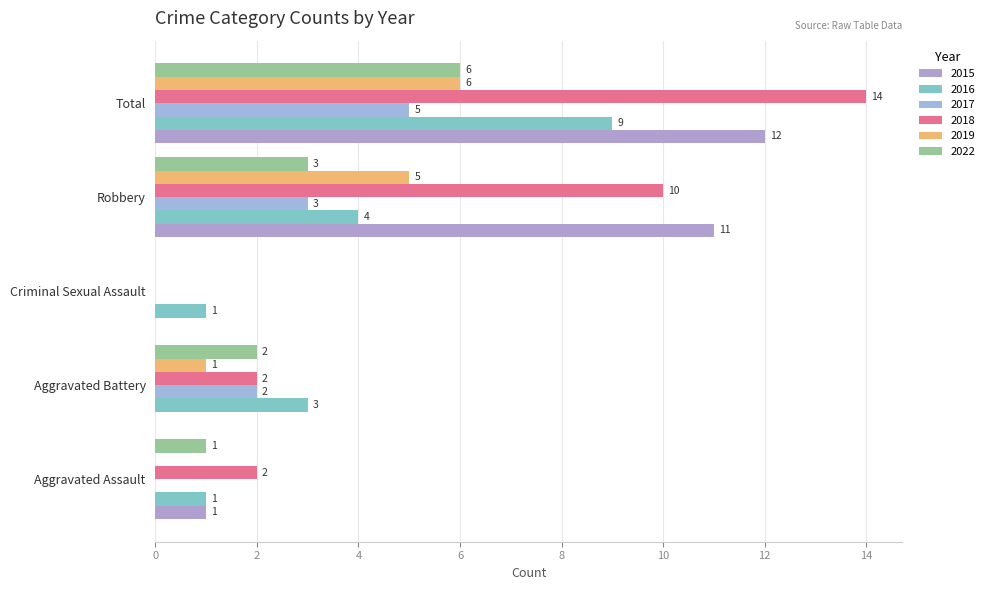

True or false: 2022 has a value of 2 at Aggravated Battery.

True